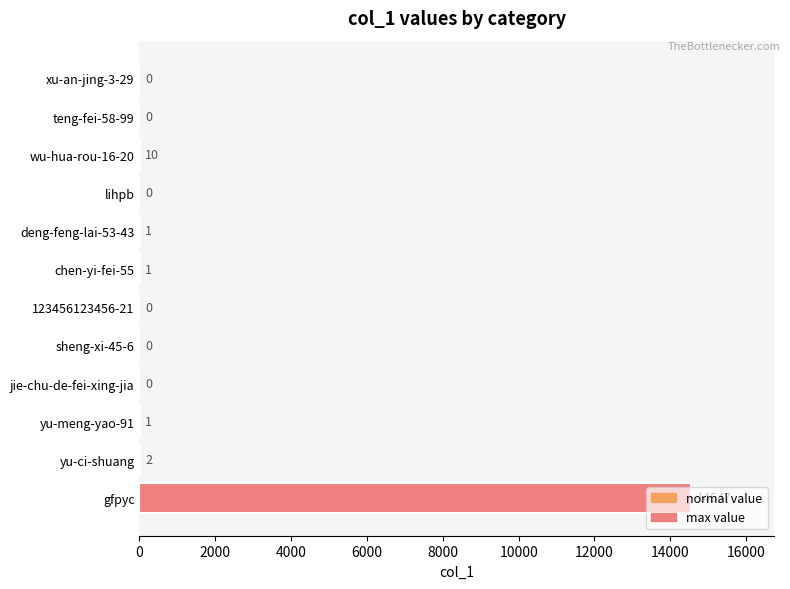

True or false: the data shows 6655 at jie-chu-de-fei-xing-jia.

False